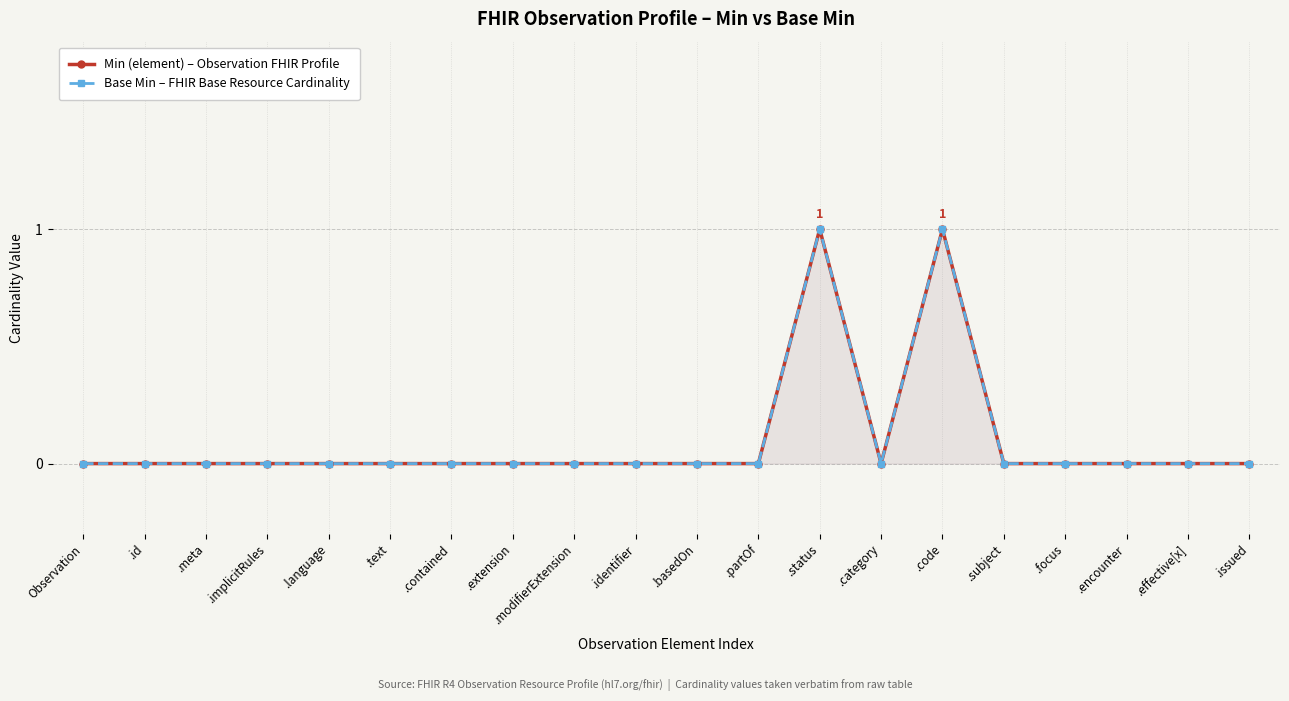

Which category has the lowest value across all series?

Observation